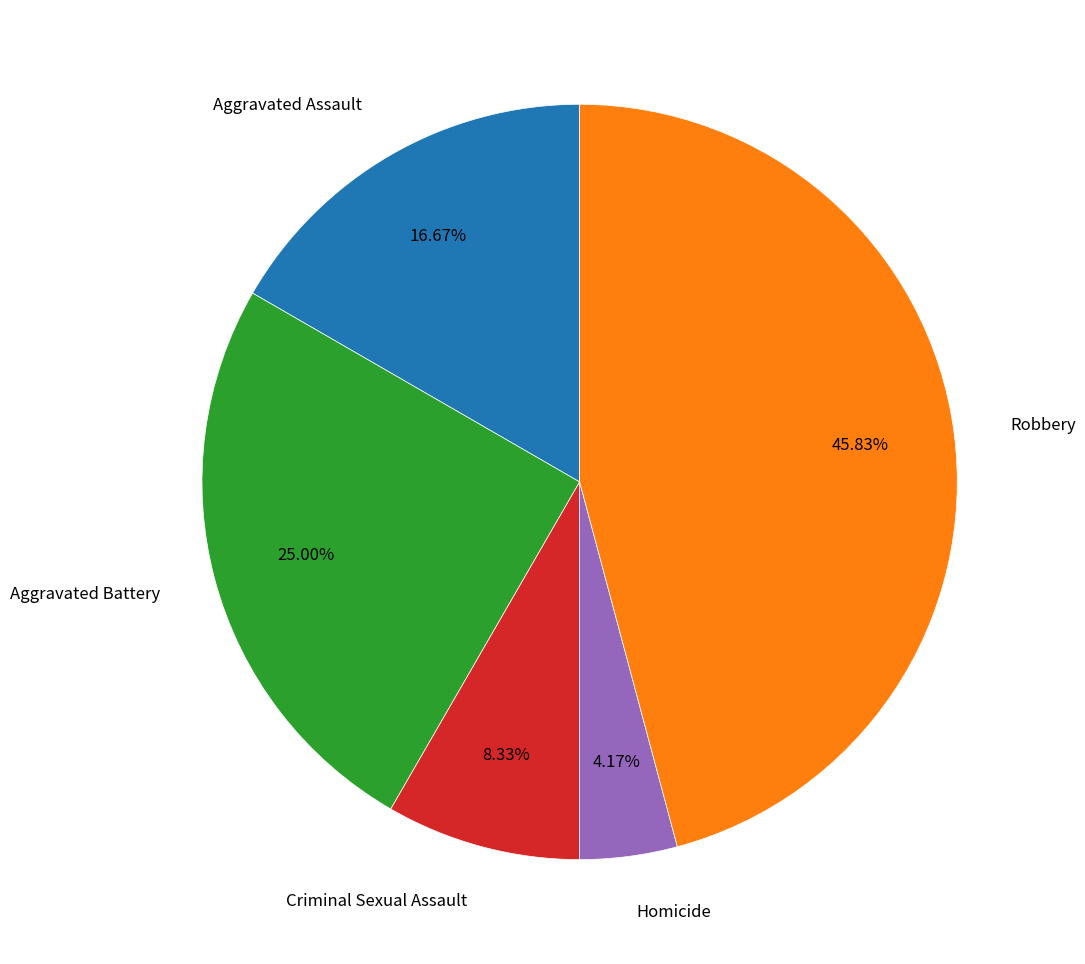

To the nearest percent, what is the average slice percentage?

20%